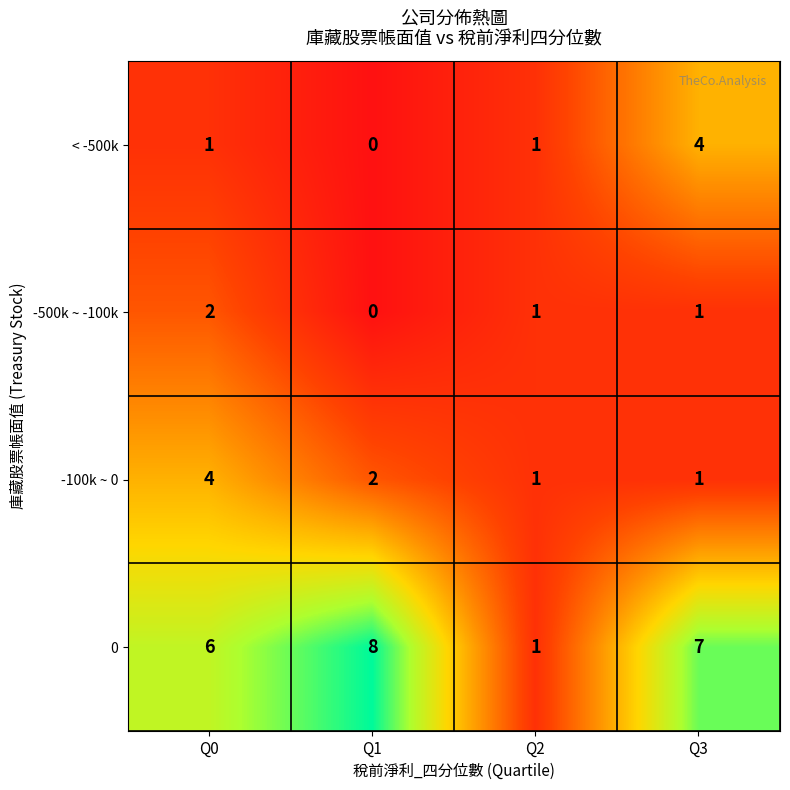

What is the sum of the < -500k values at Q3 and Q2?

5